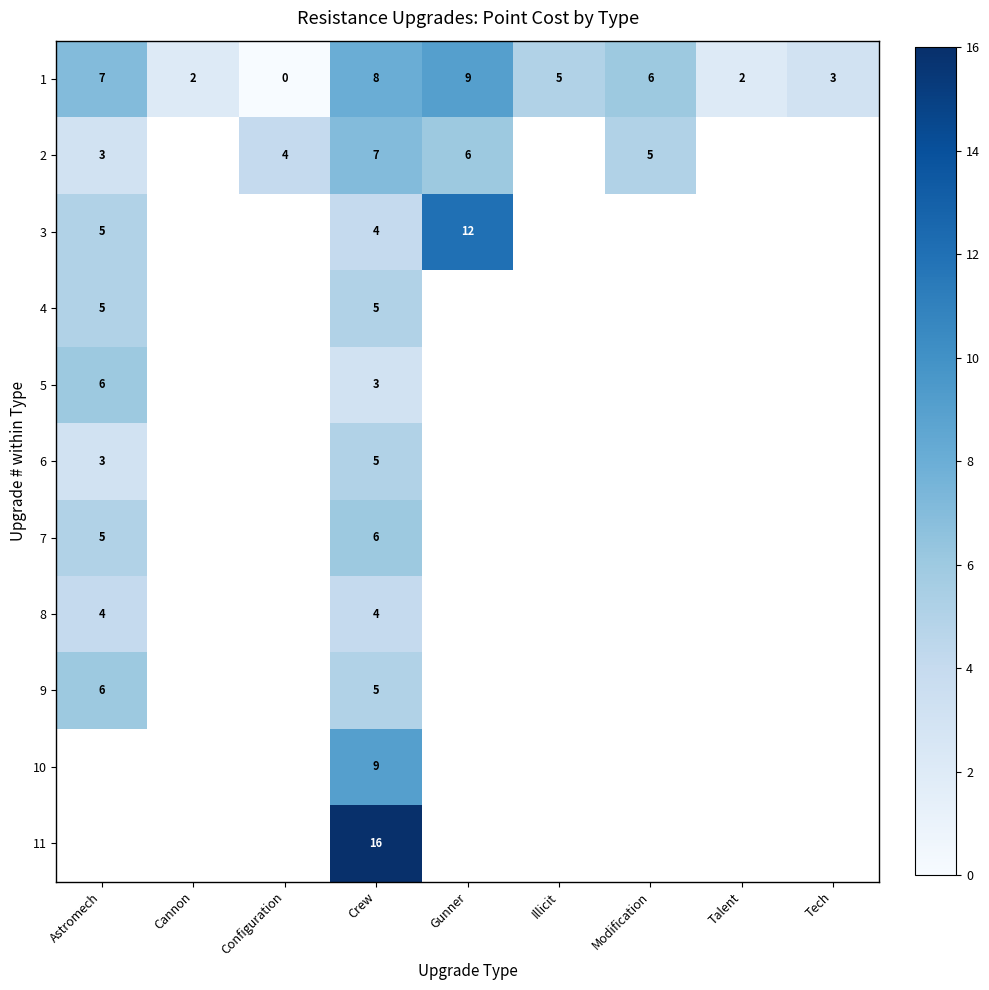

What is the total value across all series at Crew?

72